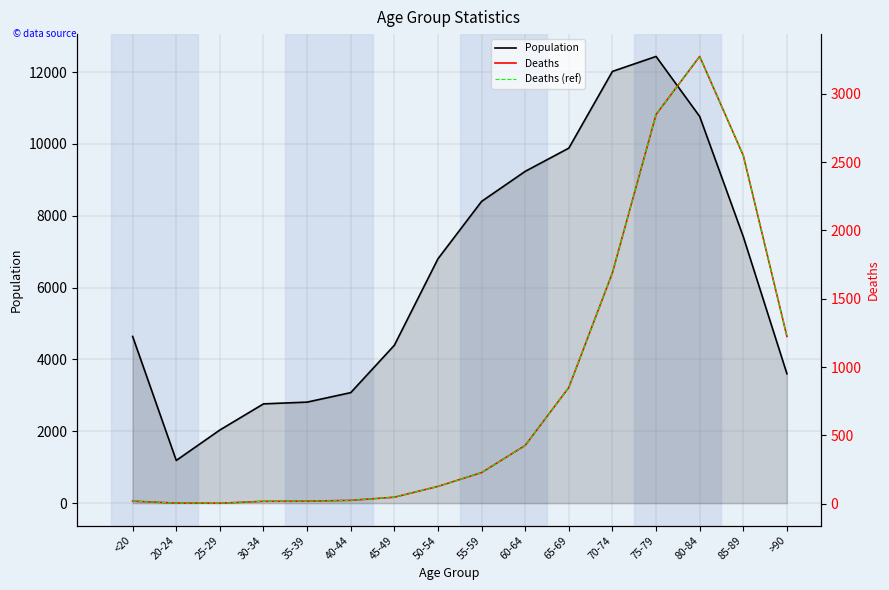

How many values in the Deaths series are below 227?

8